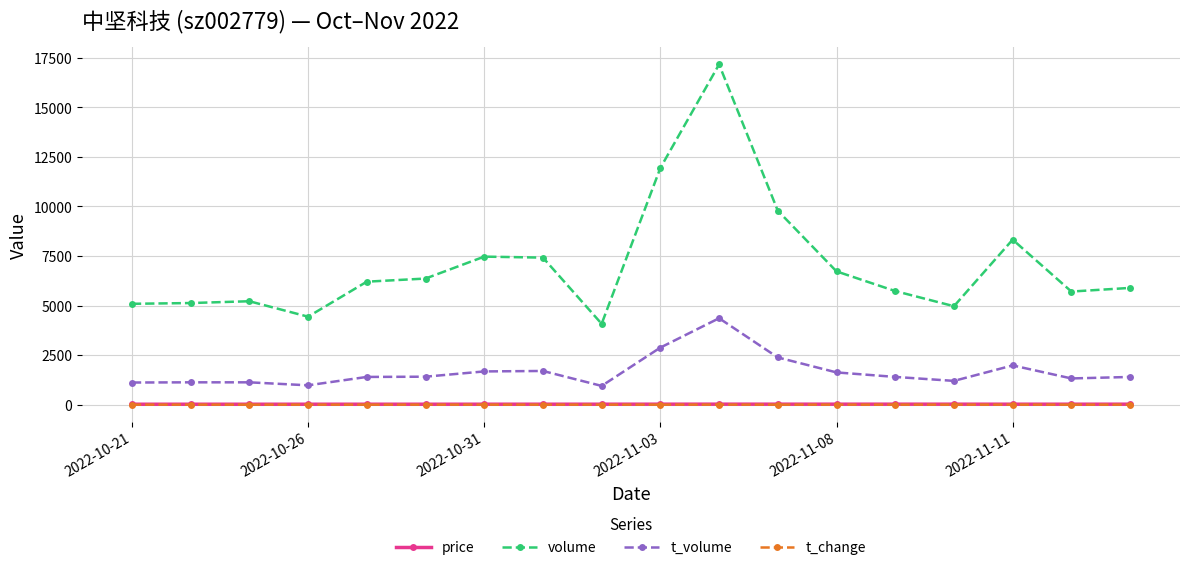

Which series has the largest total across all categories?

volume